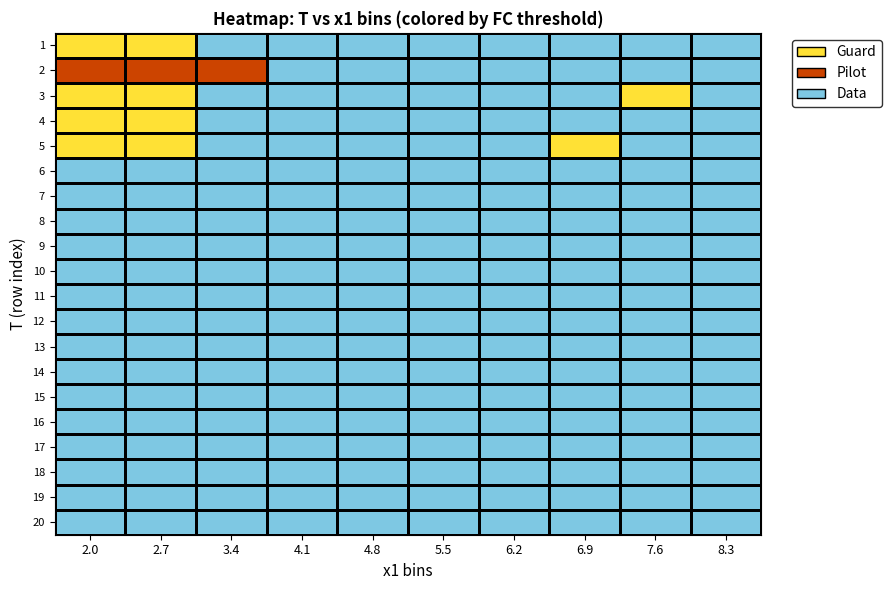

At how many categories does at least one series exceed 0?

5